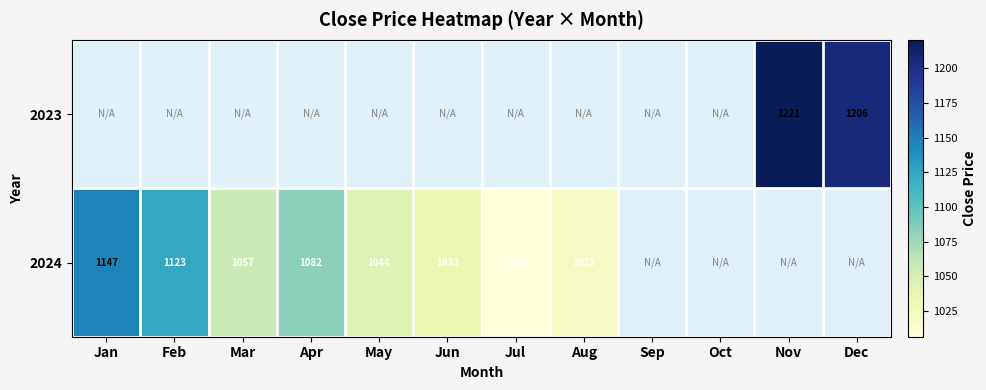

Is the value of 2023 at Dec greater than the value of 2024 at Jun?

Yes